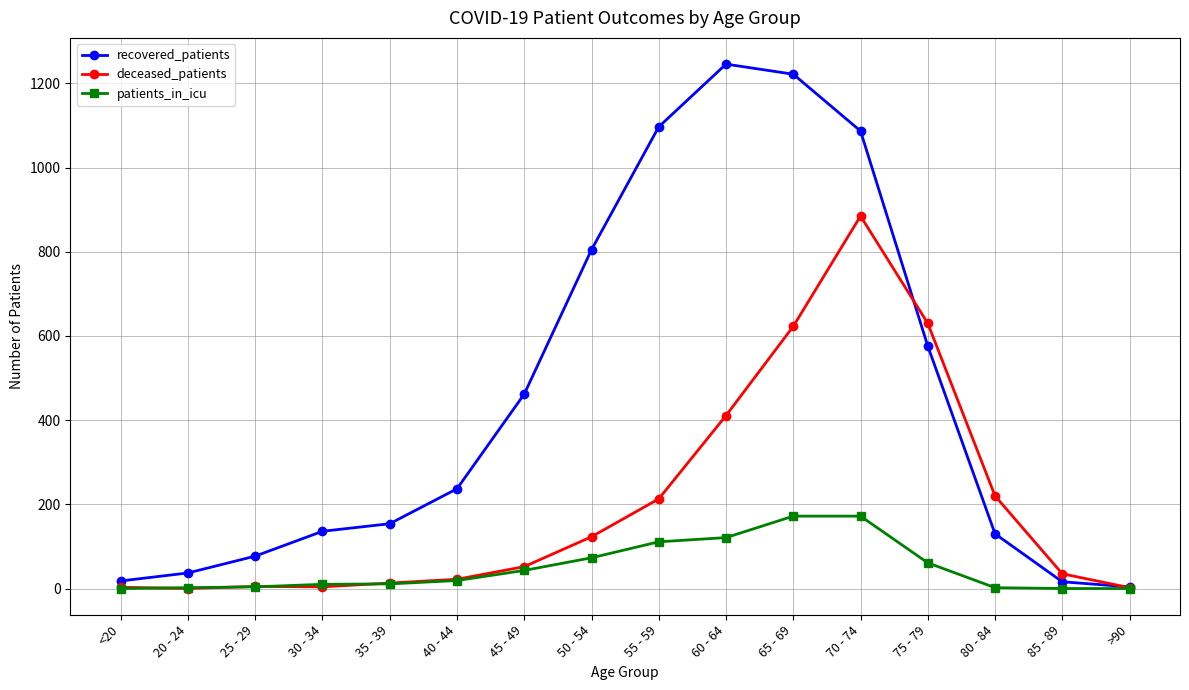

How many lines are shown in the chart?

3